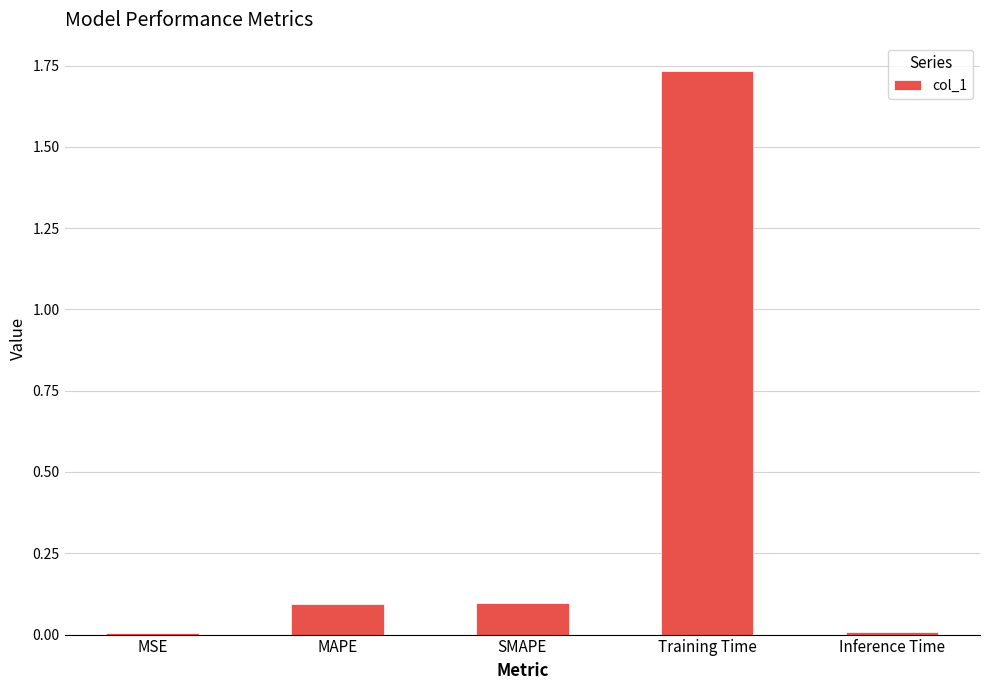

What is the change in value from SMAPE to Training Time?

+1.6